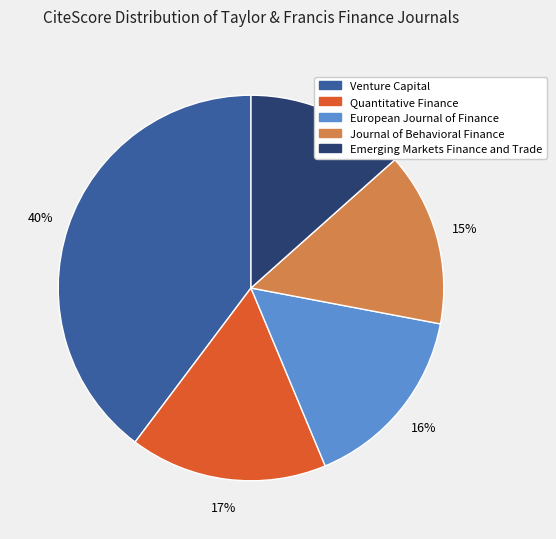

What percentage is the European Journal of Finance slice, to the nearest percent?

16%